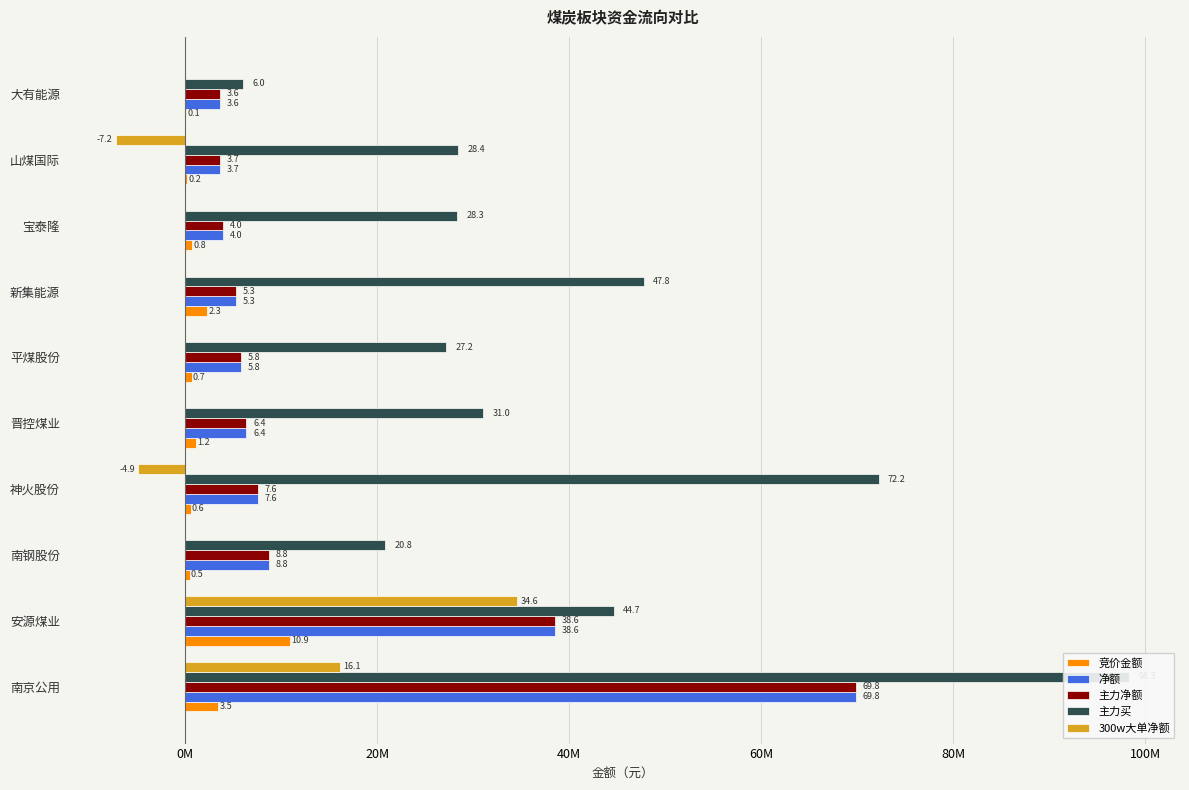

Is the value of 净额 at 南钢股份 greater than the value of 竞价金额 at 晋控煤业?

Yes